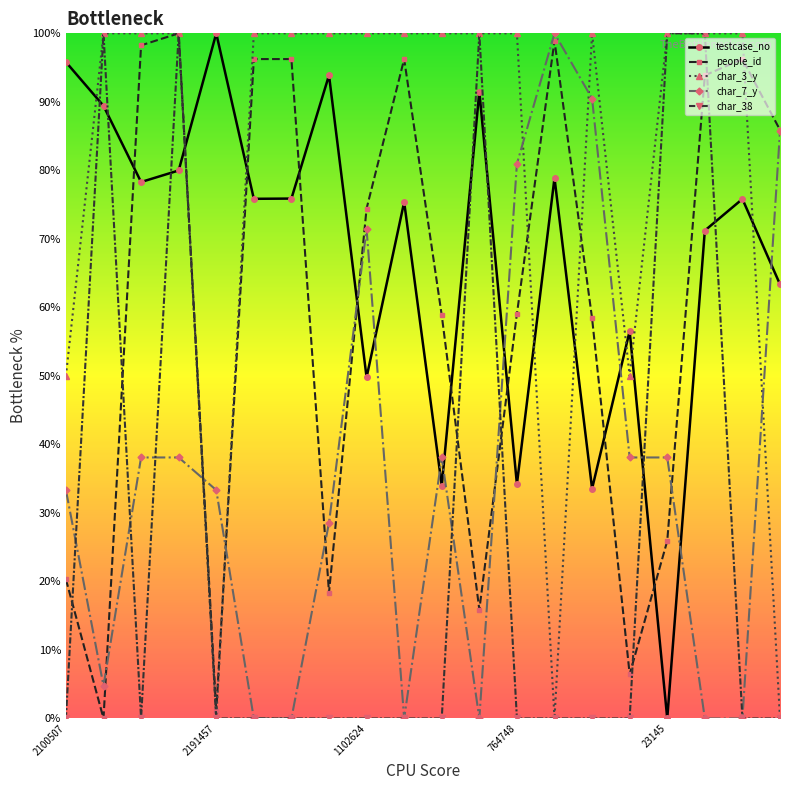

What is the highest value of the char_38 series?

100.0